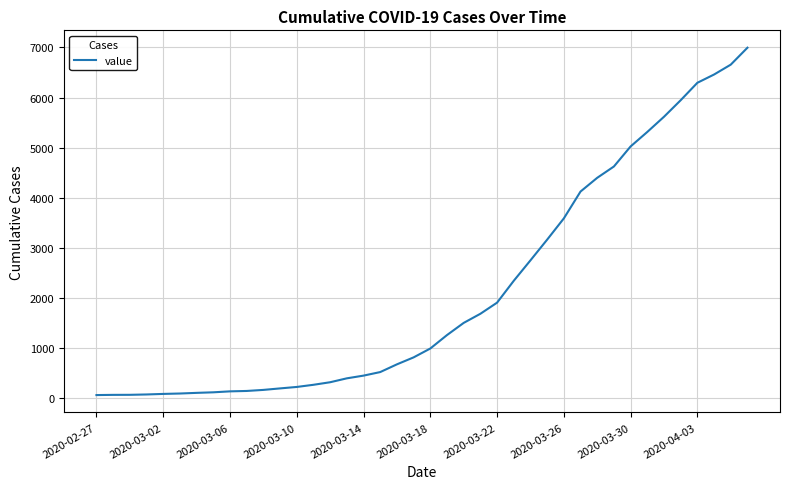

What is the difference between the maximum and minimum values?

6931